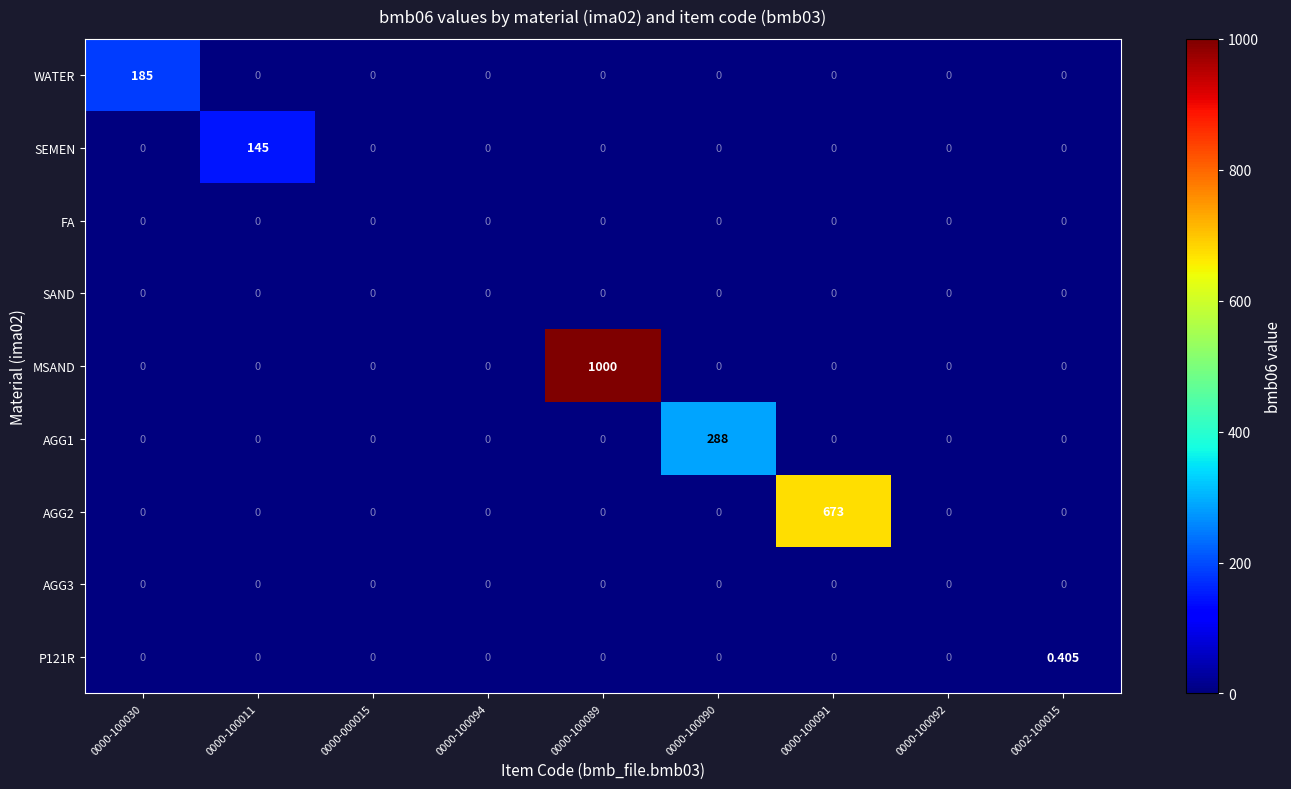

Which series has the widest spread of values?

MSAND